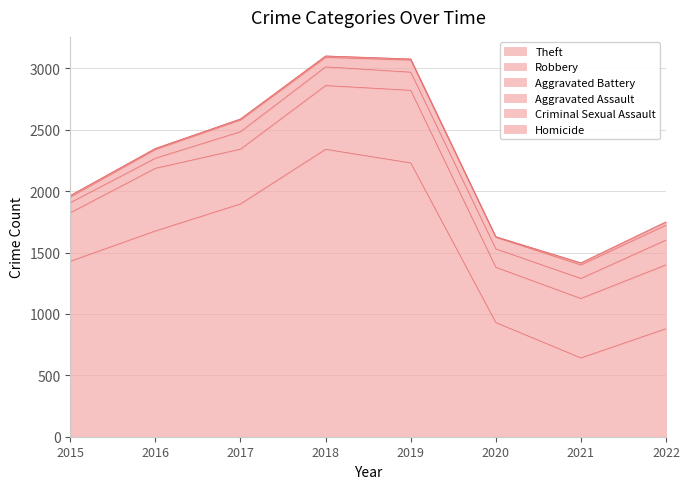

Where is Theft nearest to the value 1491?

2015